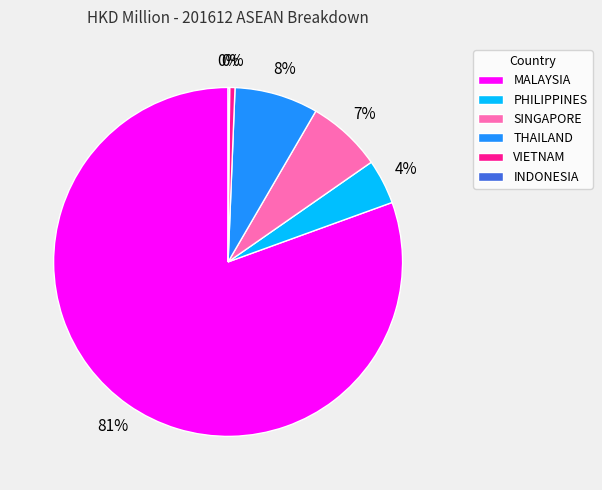

What is the ratio of the value at THAILAND to the value at SINGAPORE?

1.1